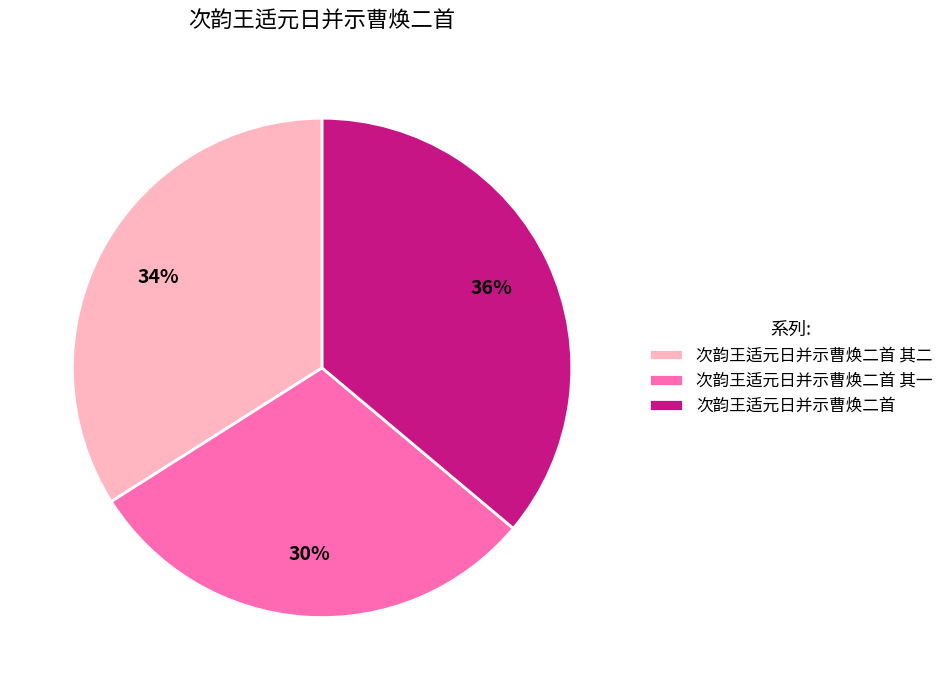

To the nearest percent, what is the difference between the 次韵王适元日并示曹焕二首 其二 and 次韵王适元日并示曹焕二首 其一 slice percentages?

4%